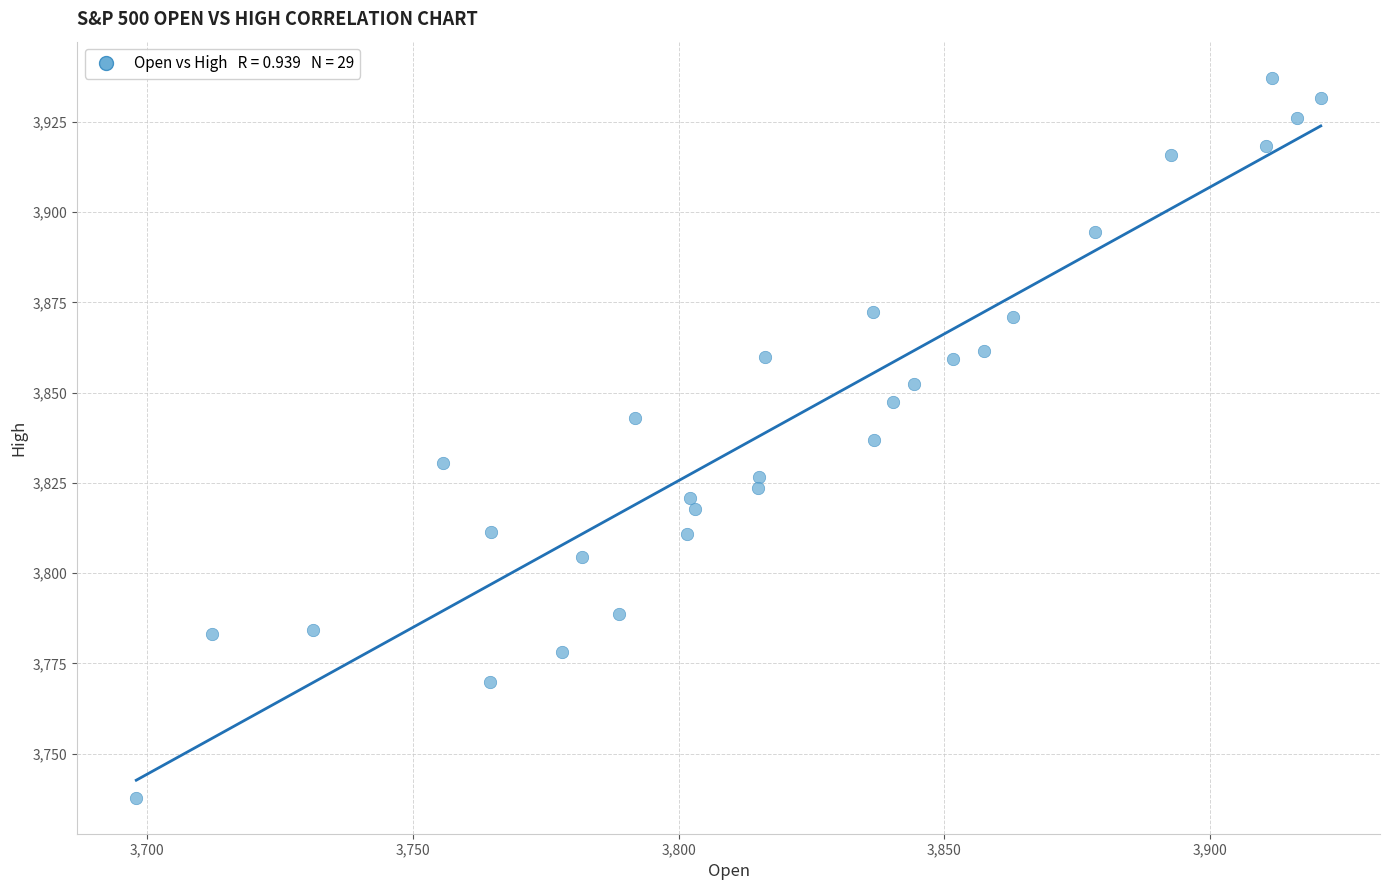

What is the range of Y values (max minus min)?

199.4